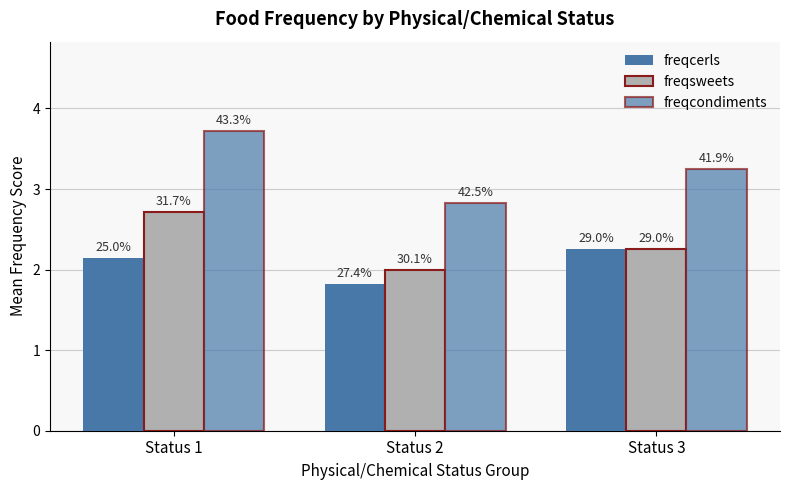

What is the sum of all freqcondiments values?

9.8